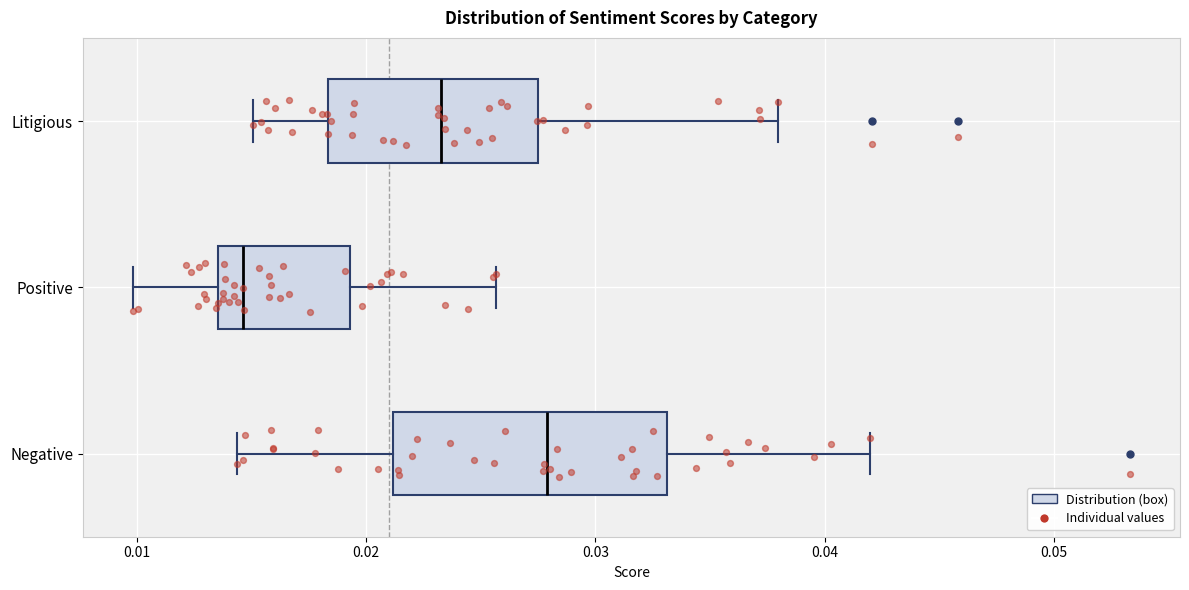

Which box is the widest, from its left edge to its right edge?

Negative